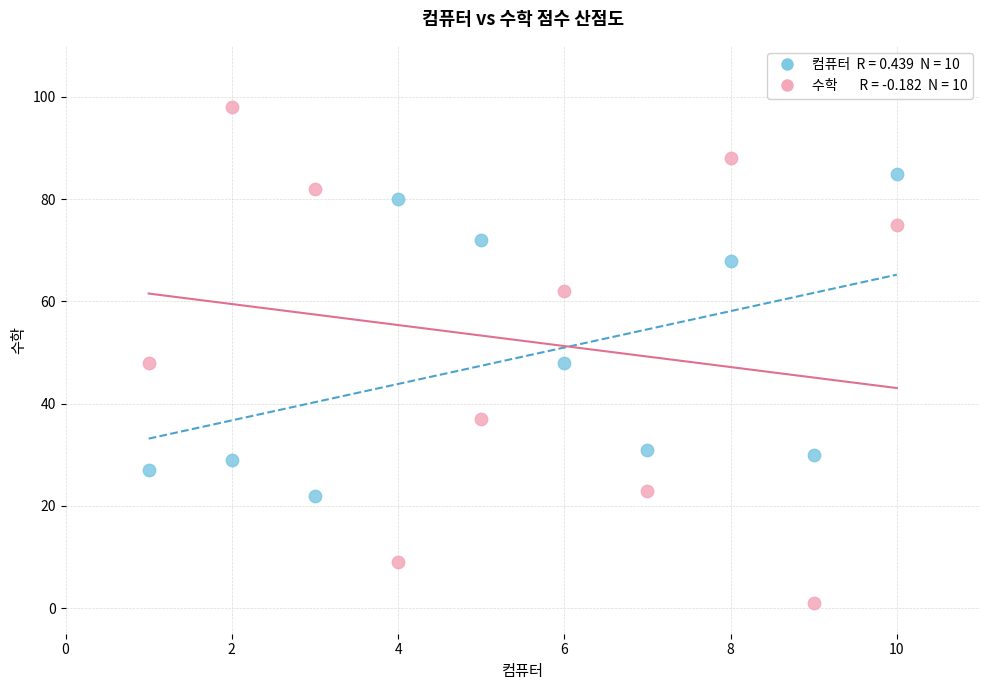

Across all data points, what is the range of X values (max minus min)?

9